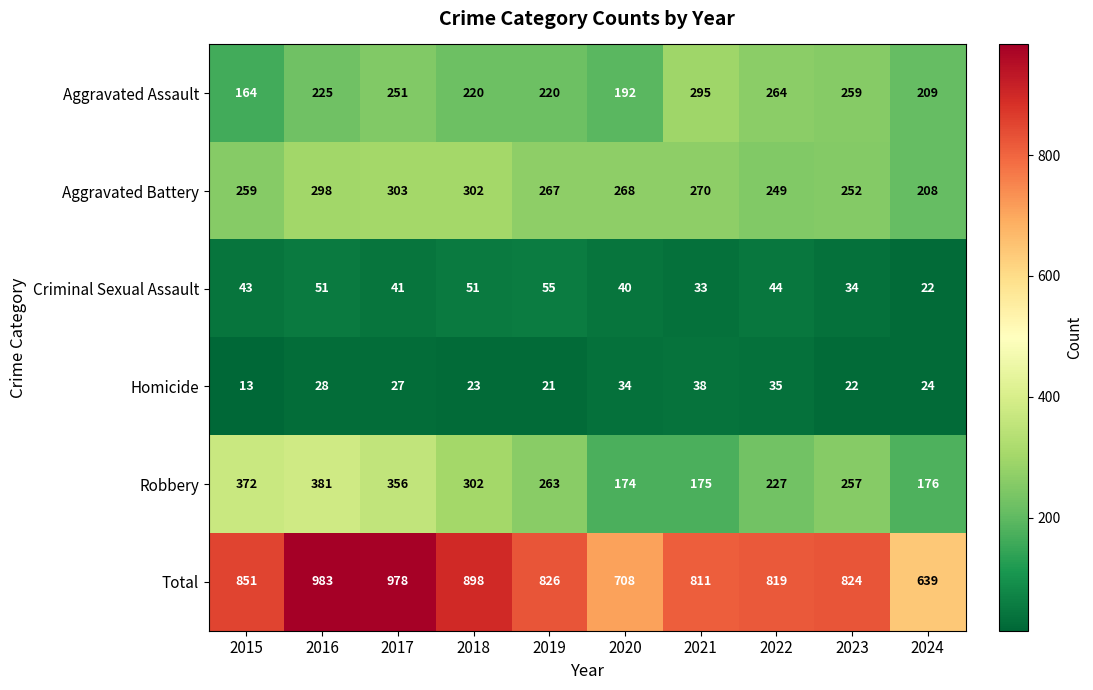

Between 2017 and 2020, which series saw the biggest shift?

Total